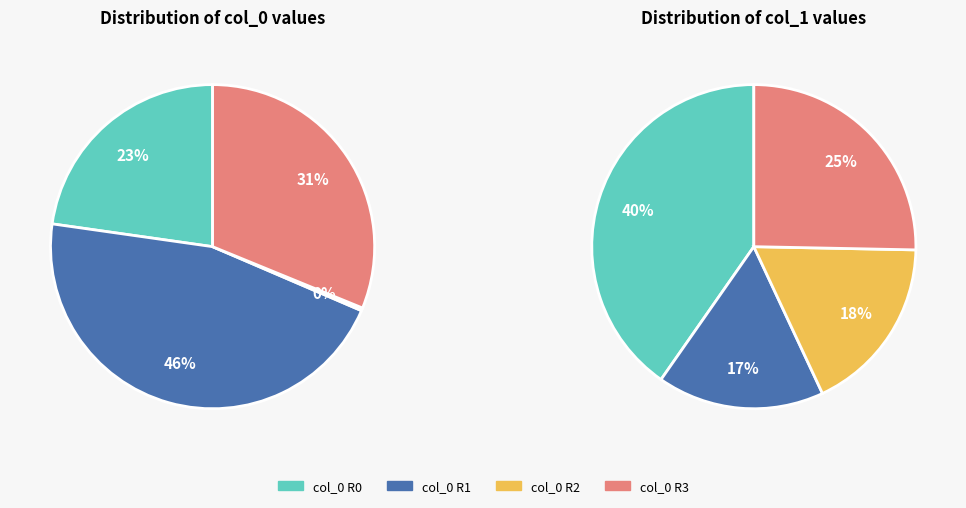

Combined, do Row 0 and Row 3 account for over 50%?

Yes